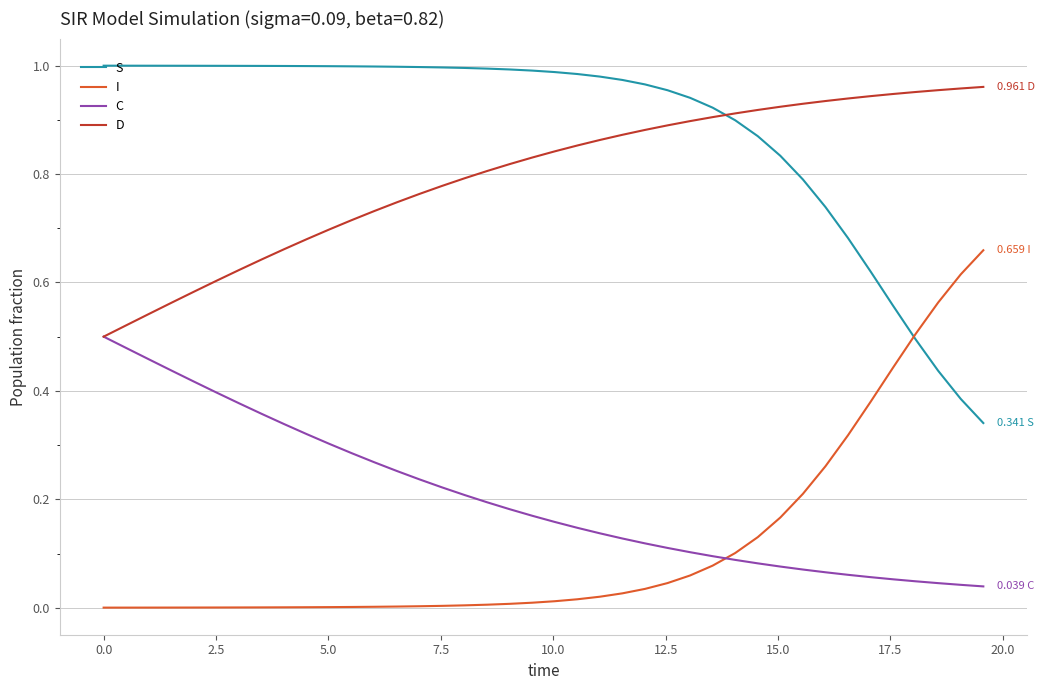

Which series has the largest total across all categories?

S